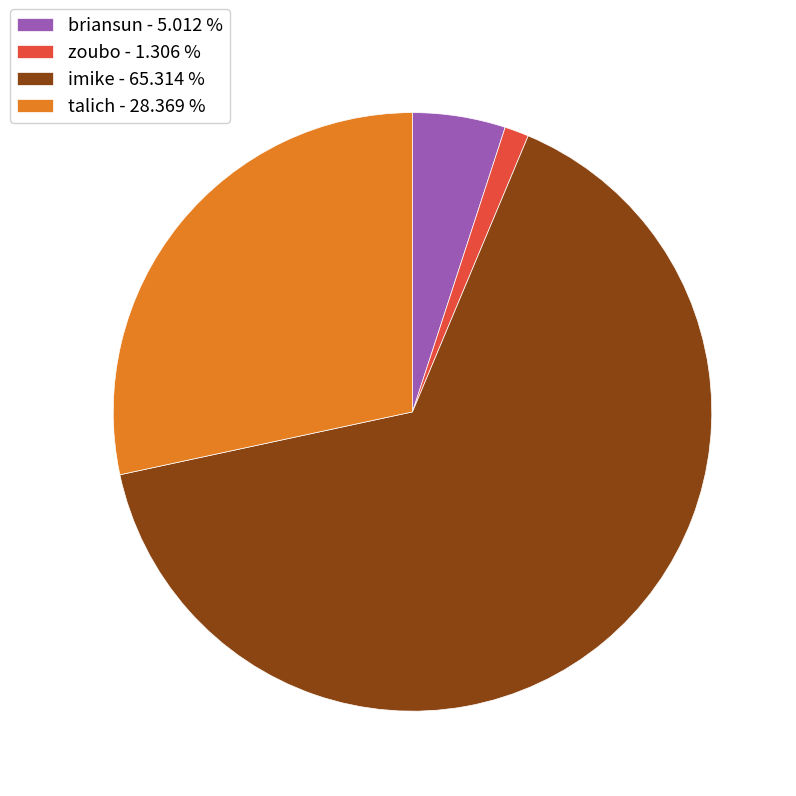

Is it true that talich is 14% of the pie?

False